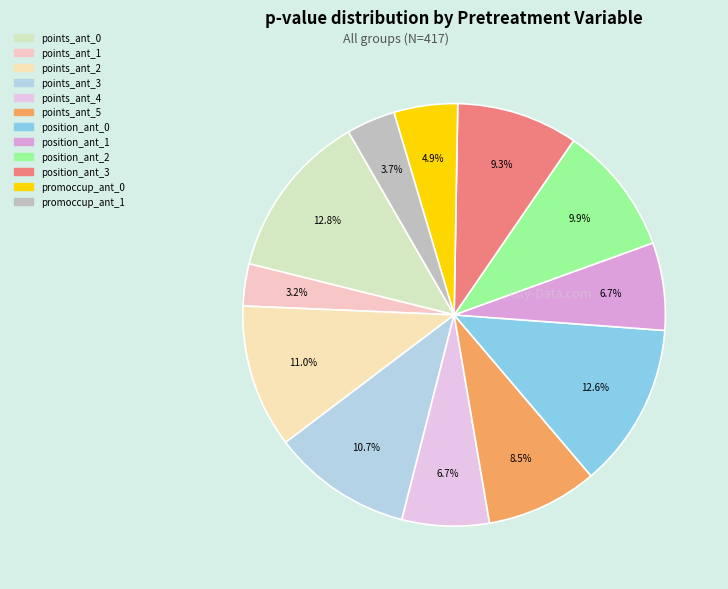

How many slices are in this pie chart?

12